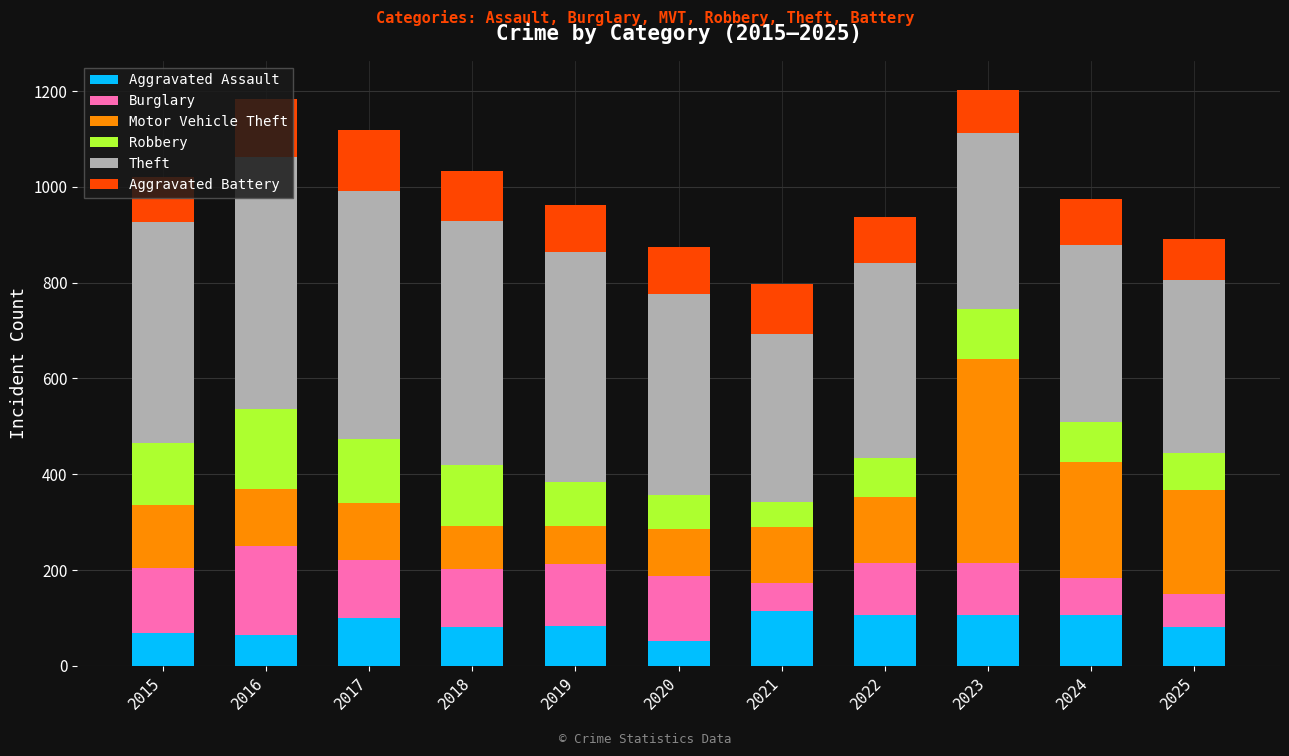

The Aggravated Assault series shows 43 at 2017. True or false?

False